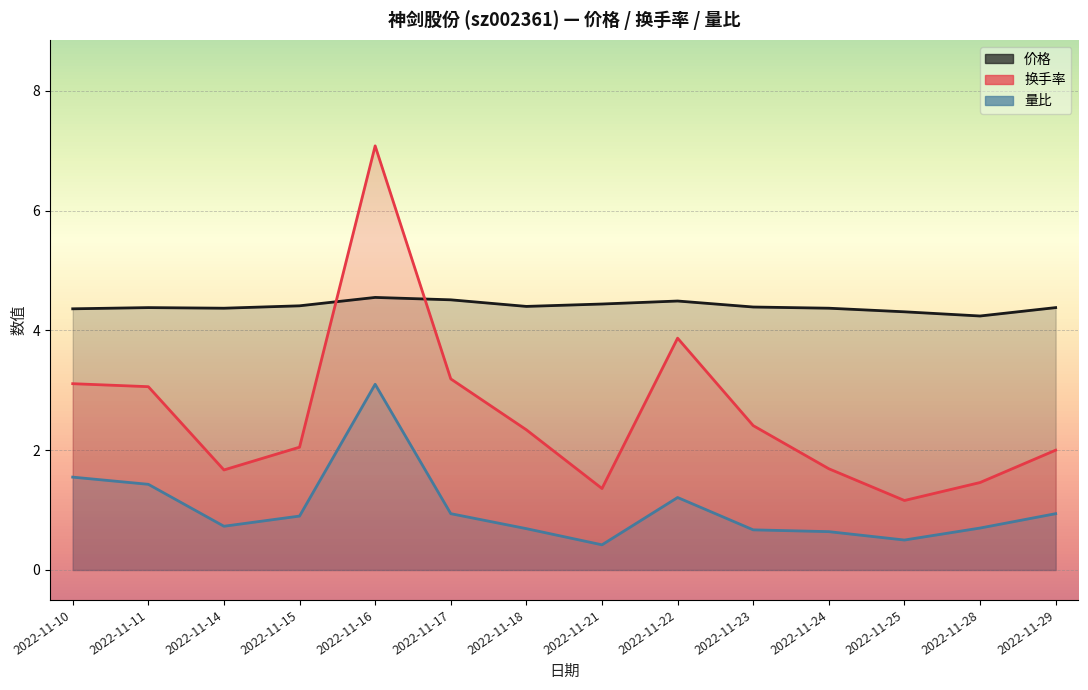

What is the sum of all 量比 values?

14.4